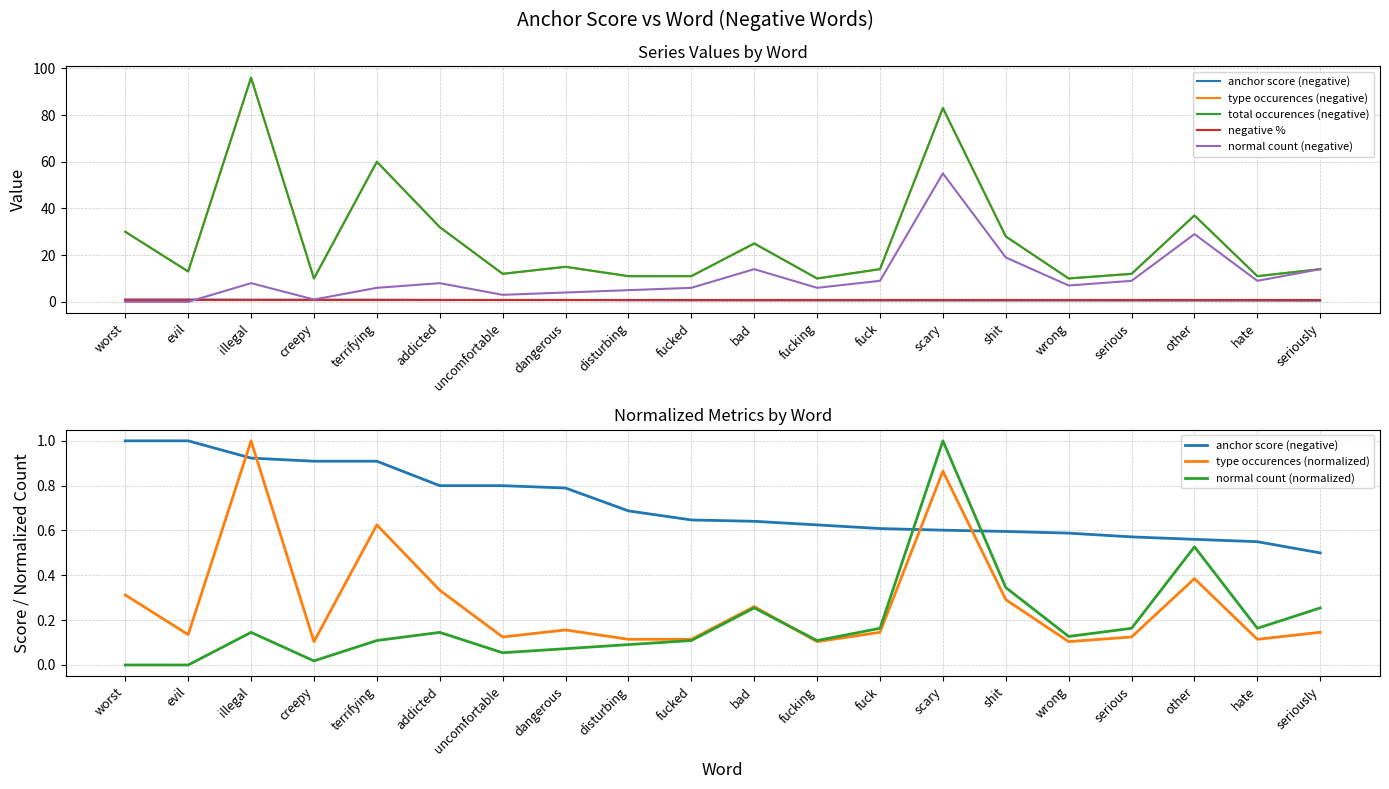

Between evil and fucking, which is larger?

evil